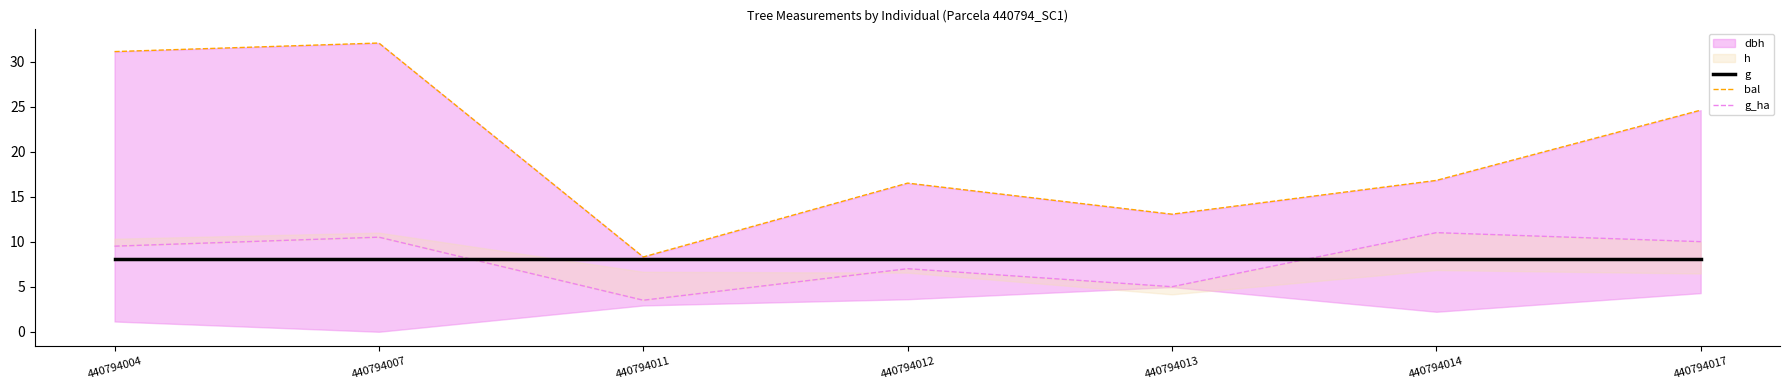

What is the difference between the maximum and minimum values in the bal series?

23.7